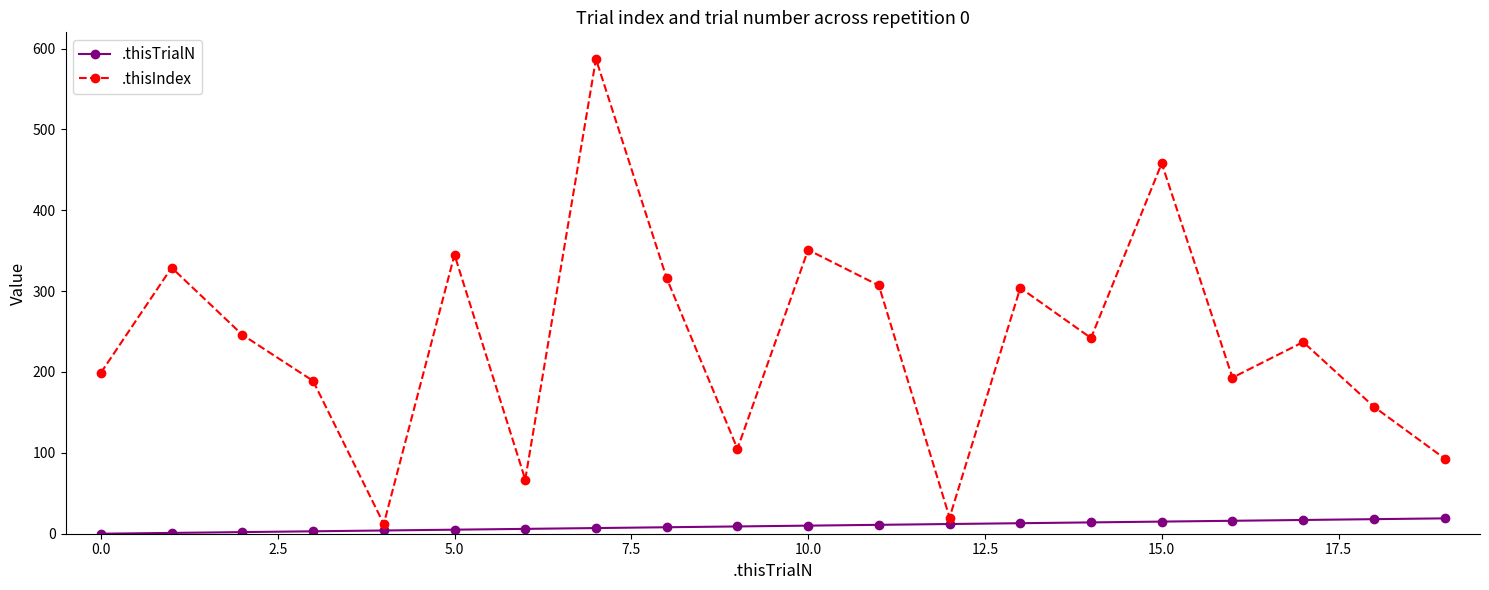

Which series has the largest total across all categories?

.thisIndex